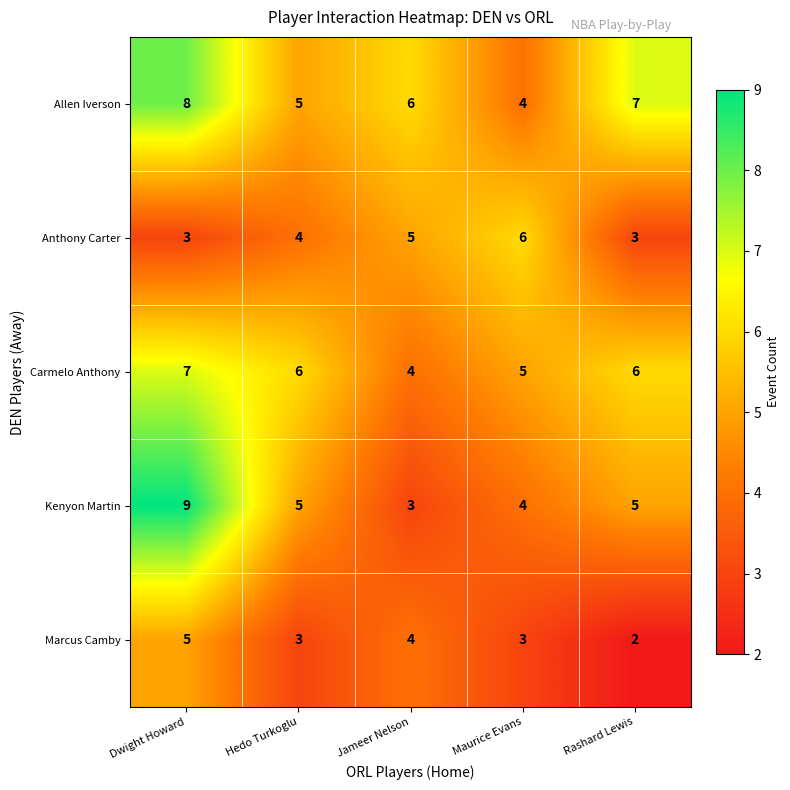

Which series has the largest range (max minus min)?

Kenyon Martin